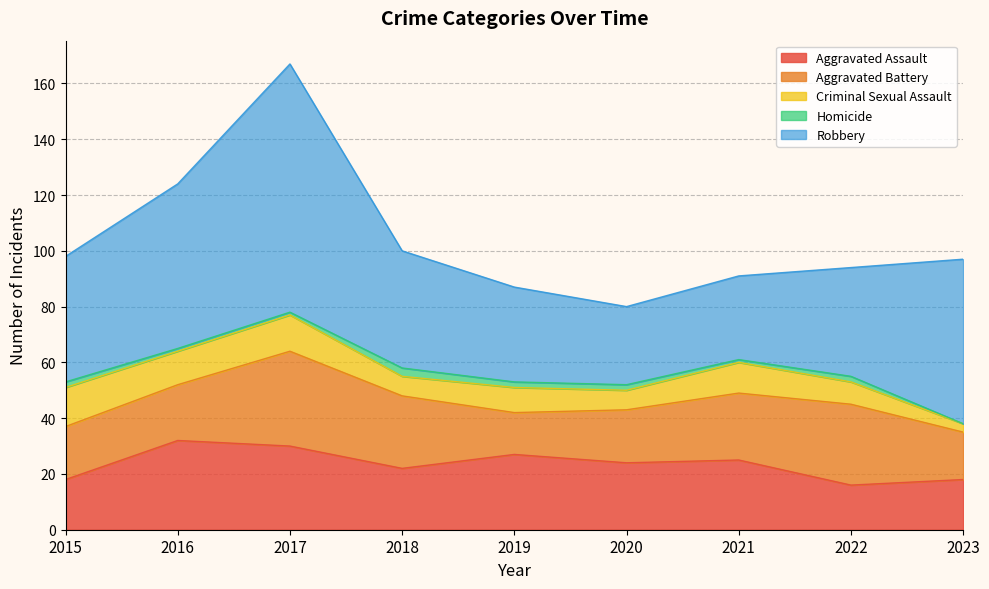

Which series changed the most between 2020 and 2023?

Robbery